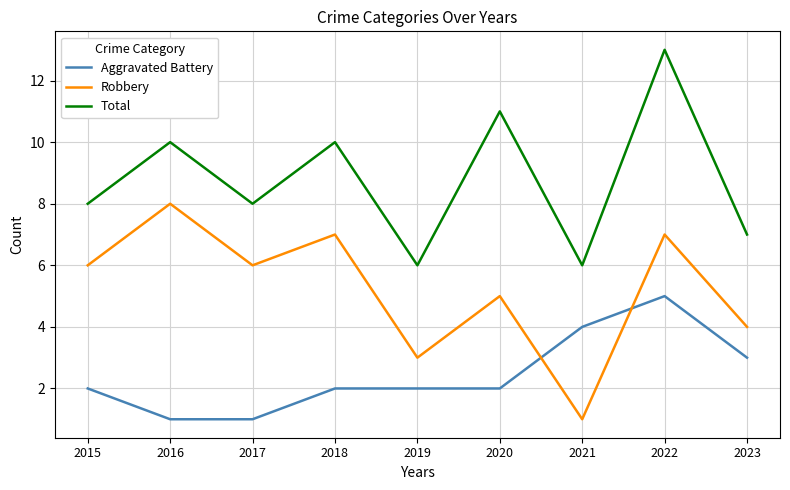

What is the sum of all Aggravated Battery values?

22